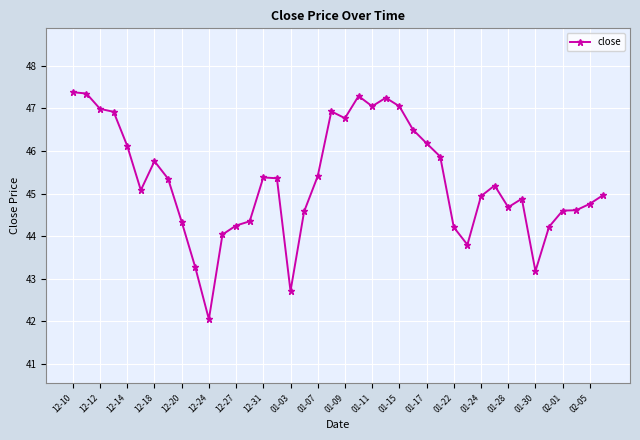

True or false: there are more than 1 points higher than both neighbors.

True